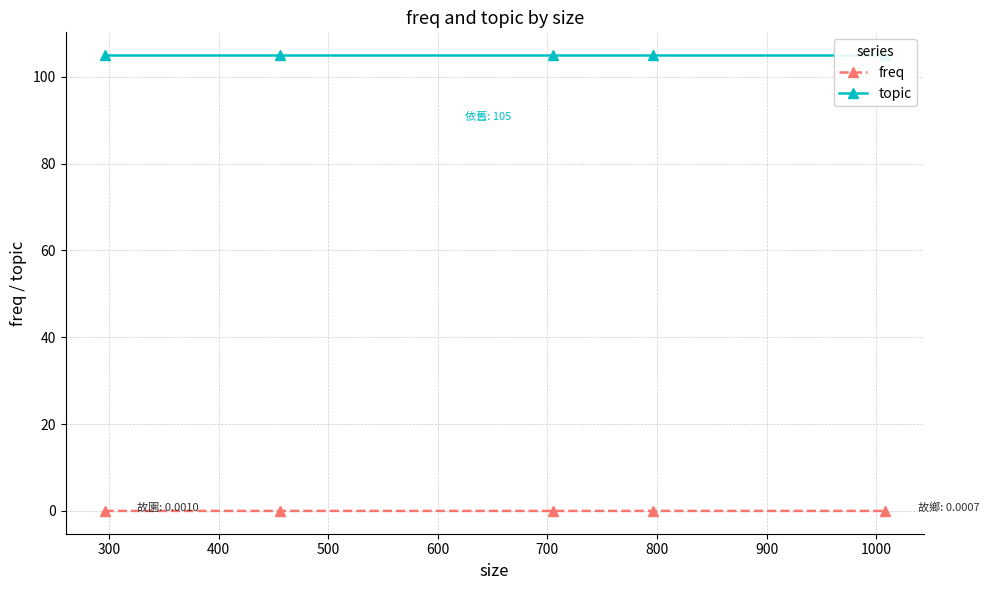

At which label is freq closest to 0?

300